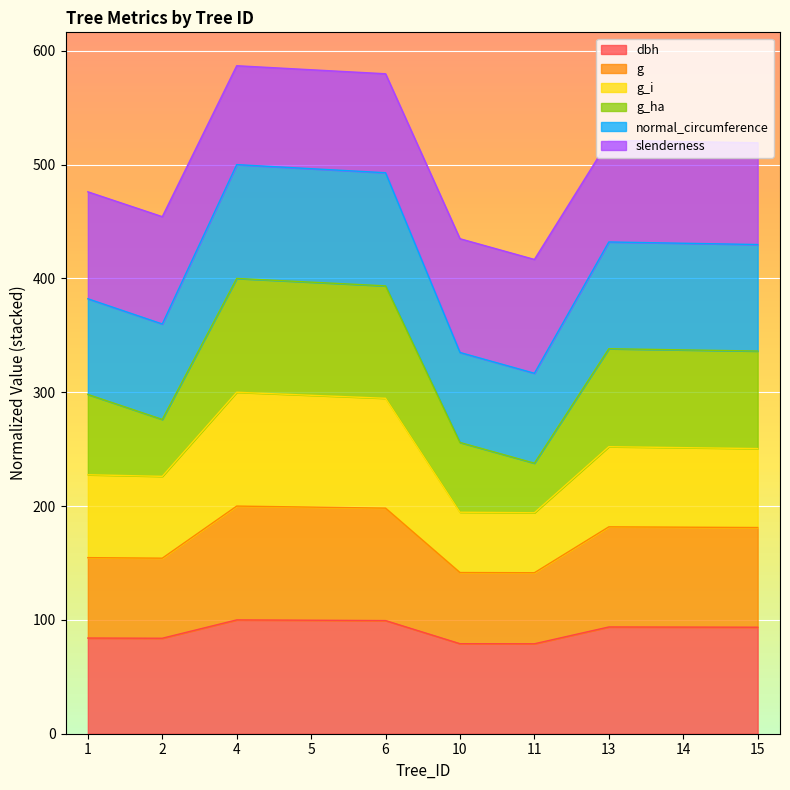

What is the total value across all series at 14?

520.2